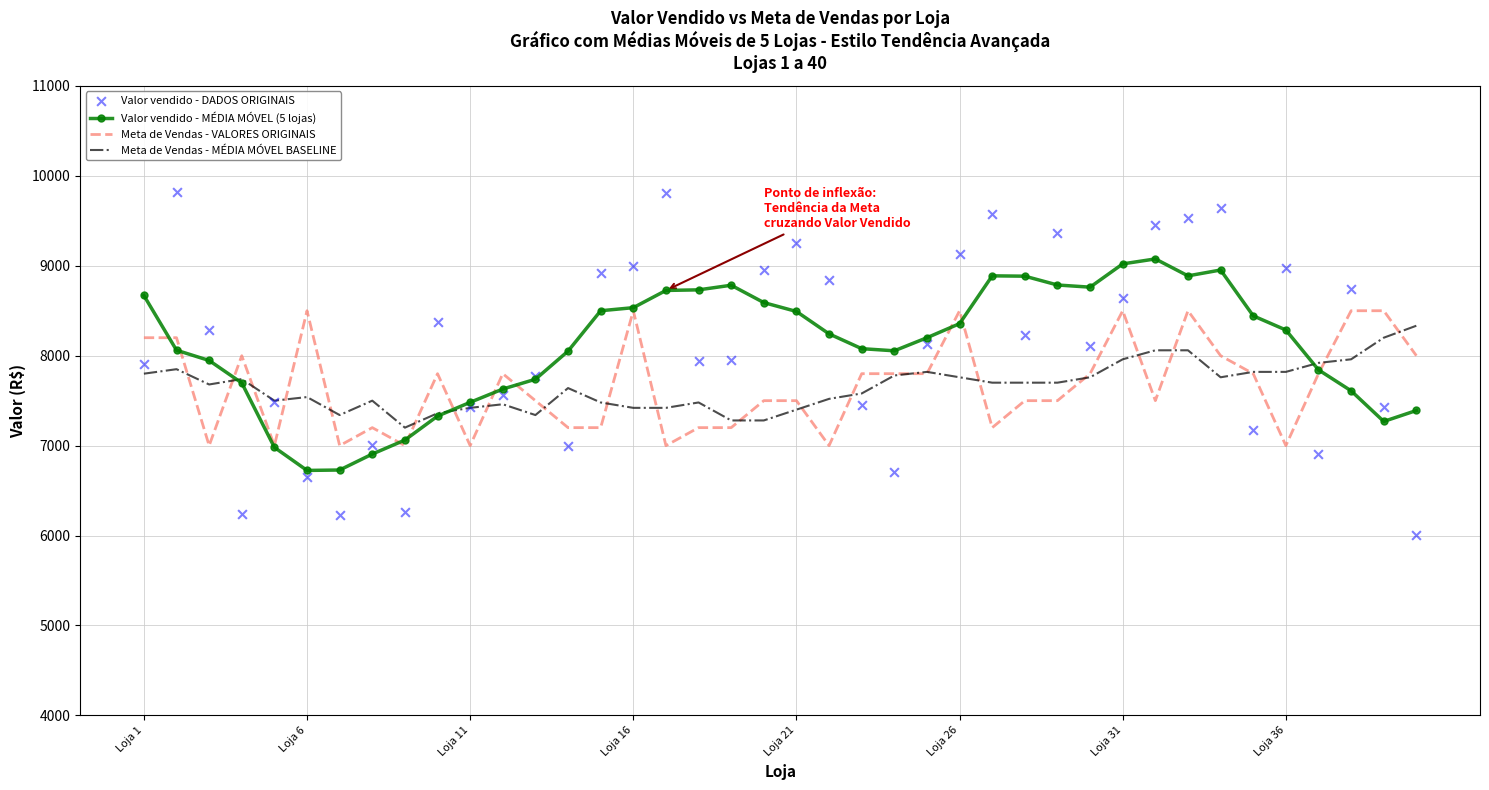

What is the minimum value for Meta de Vendas - MÉDIA MÓVEL BASELINE?

7200.0